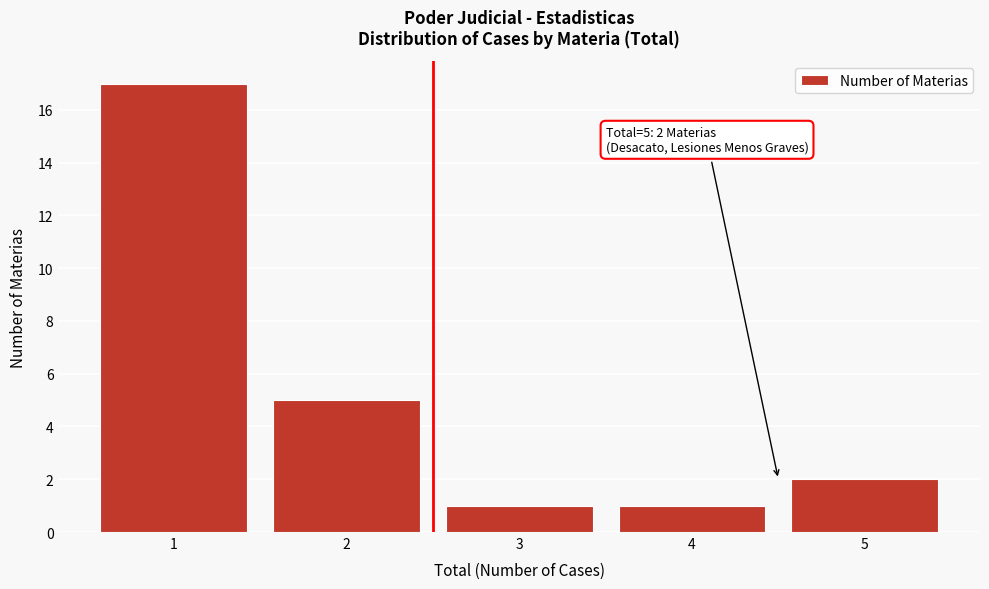

Reading left to right, transcribe all the data shown in this chart.

17	5	1	1	2